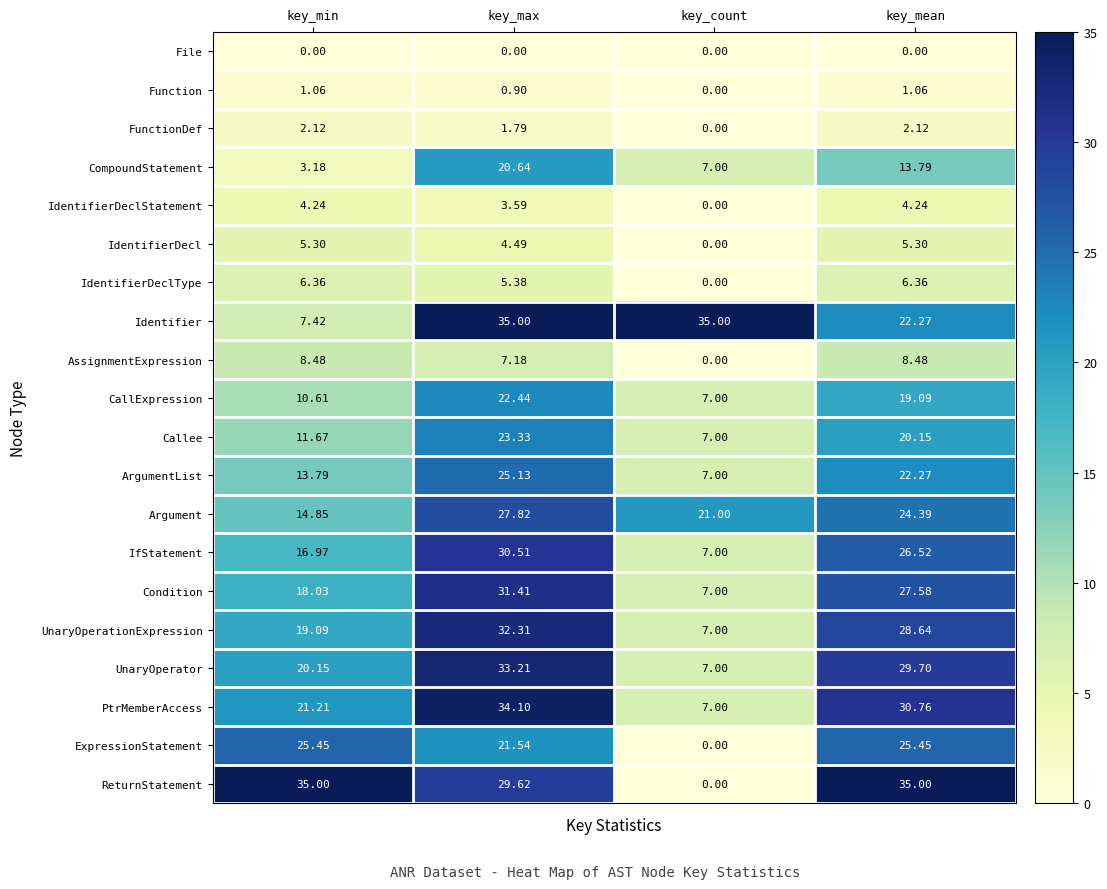

At which category is the sum across all series the highest?

key_max